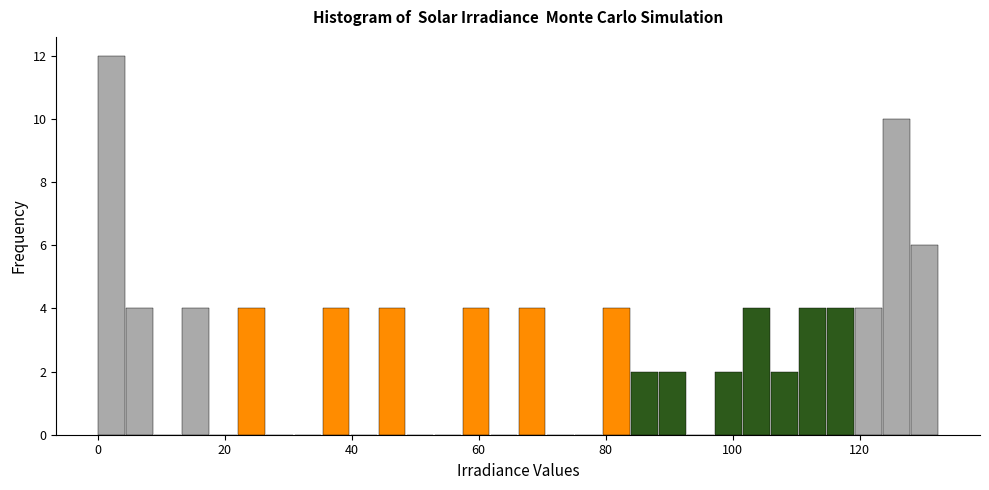

Around what value on the x-axis is the tallest bar? Give the approximate position of its centre, as read against the axis.

2